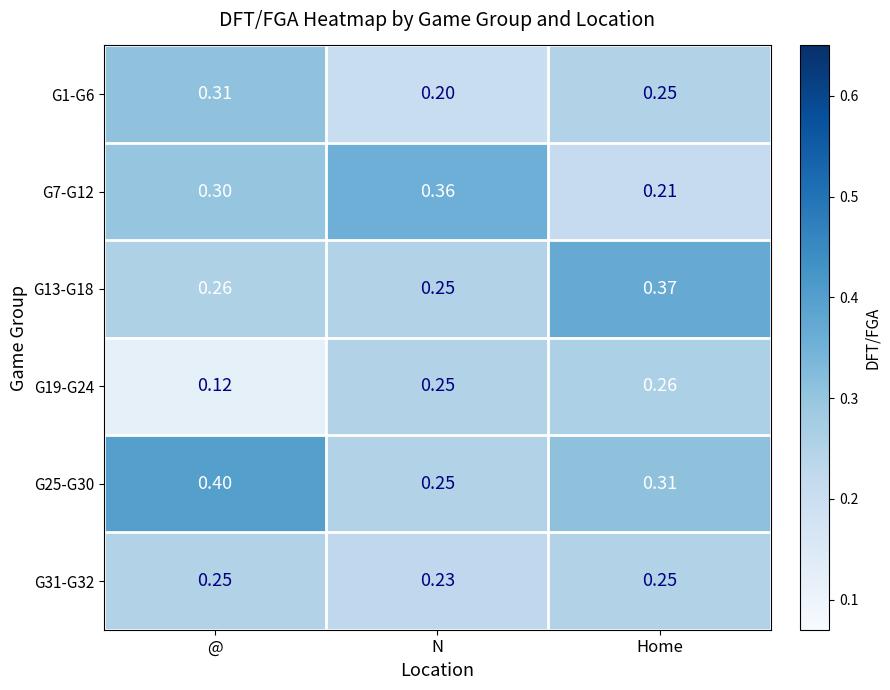

Rank the categories by G19-G24 value from highest to lowest.

Home, N, @